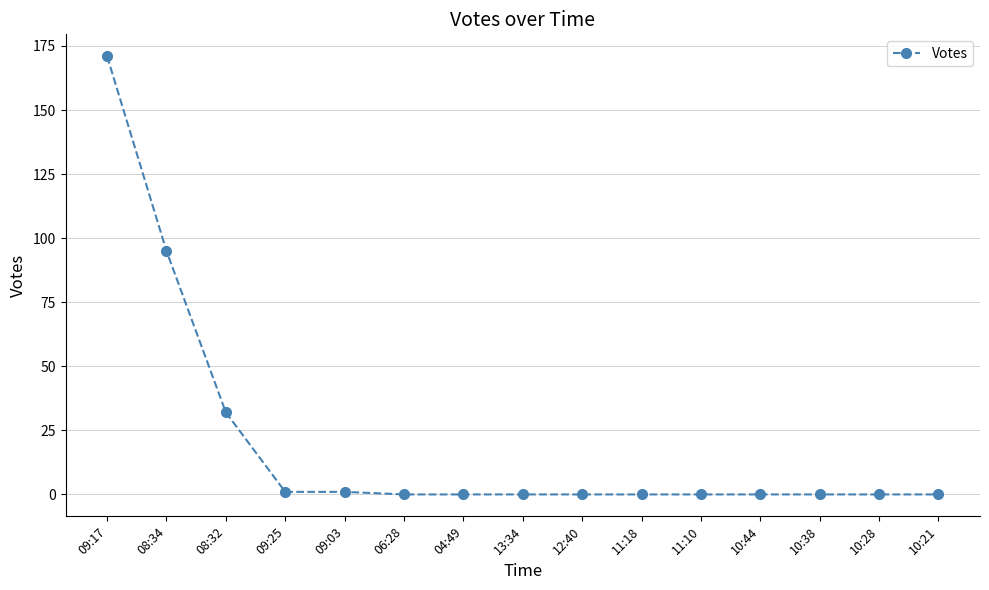

Reading right to left, list all the values displayed in this chart.

0	0	0	0	0	0	0	0	0	0	1	1	32	95	171